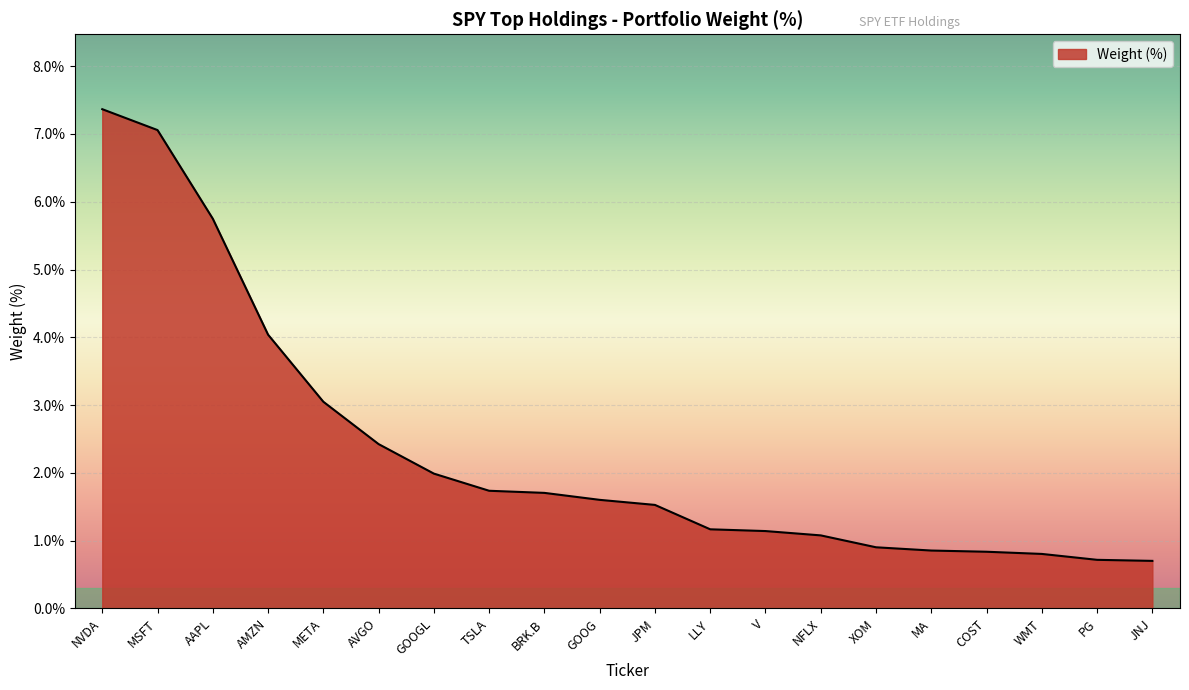

At which label does the data first exceed 1?

NVDA